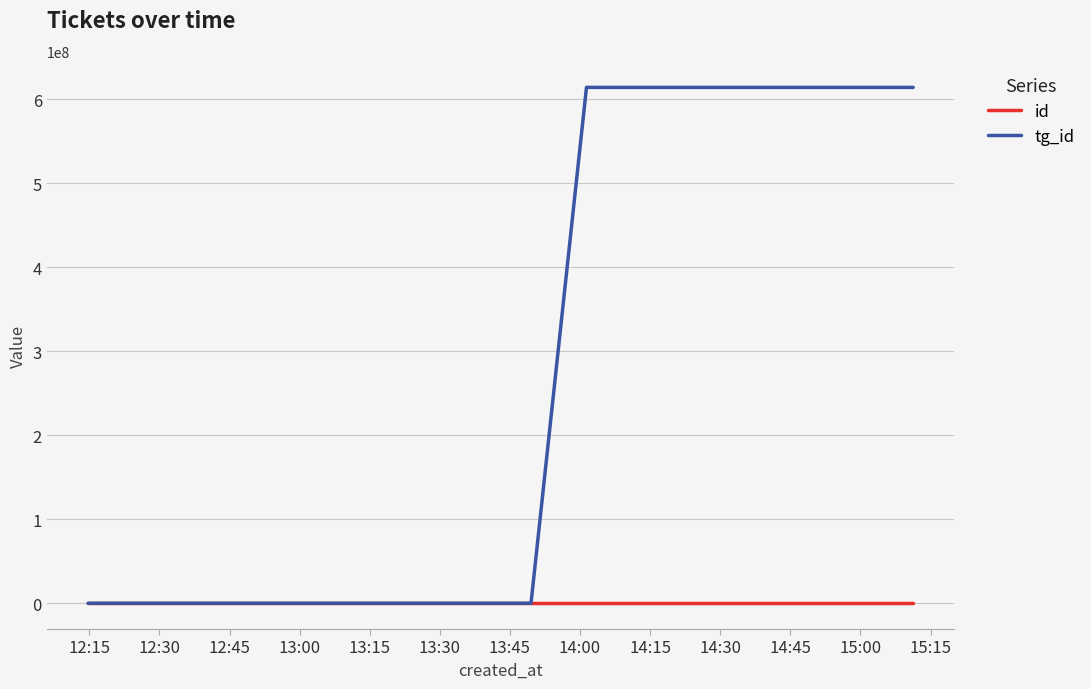

Read the tg_id value at 14:15.

614135809